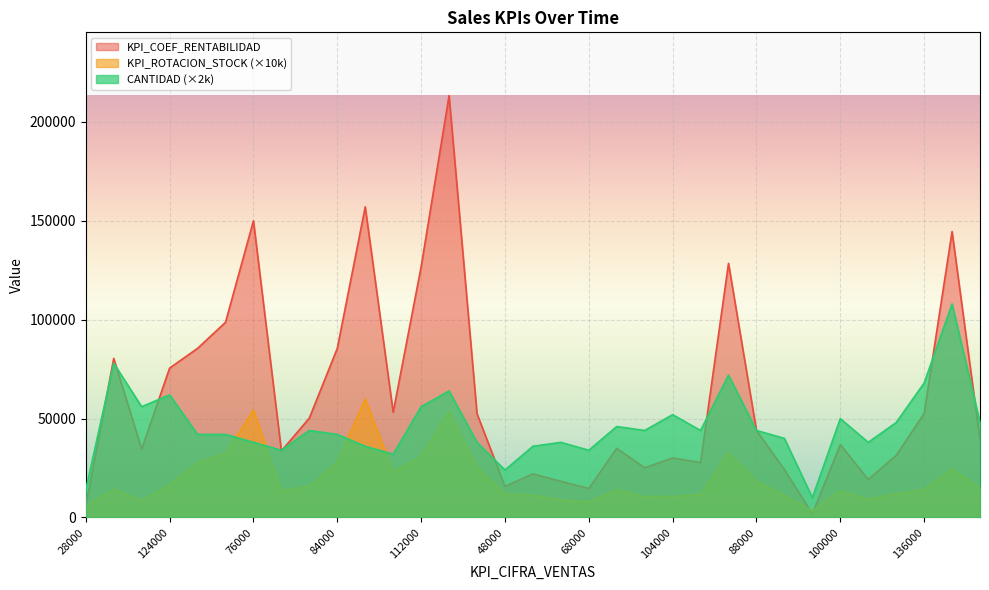

The value of CANTIDAD (×2k) at 48000 is 8778.0. True or false?

False